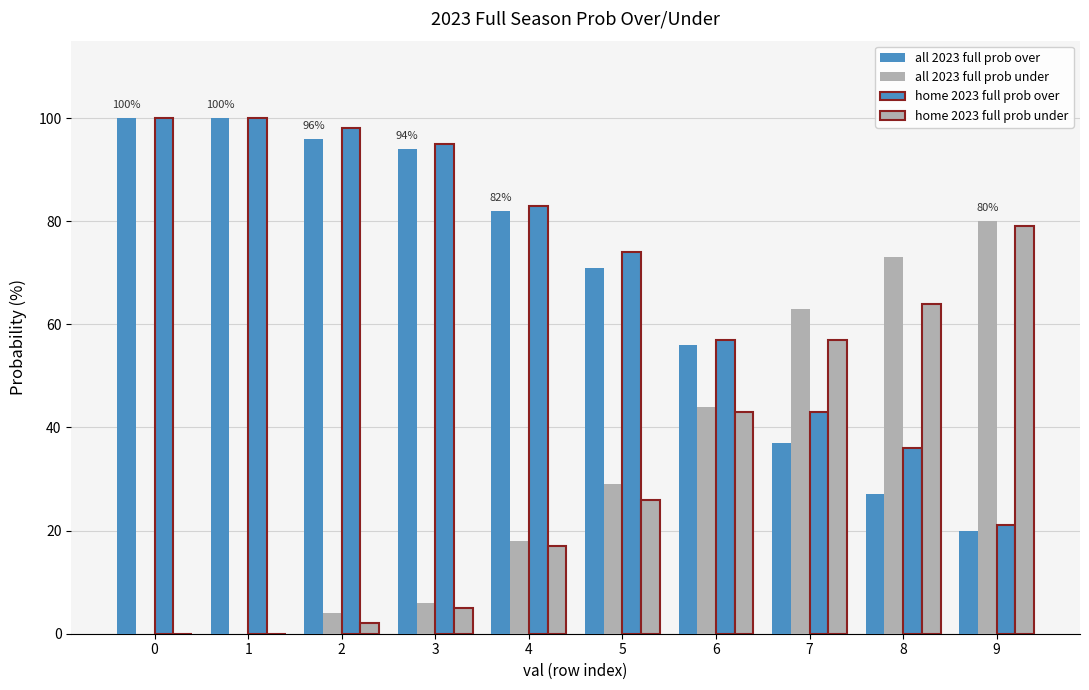

True or false: all 2023 full prob under has a value of 63 at 7.

True